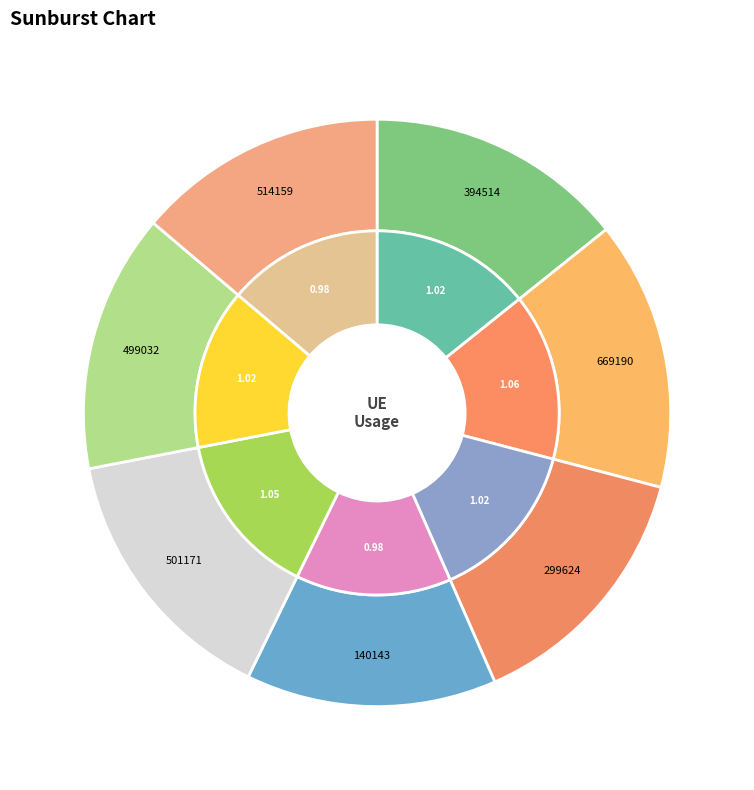

Is there any slice that represents more than half of the pie?

No